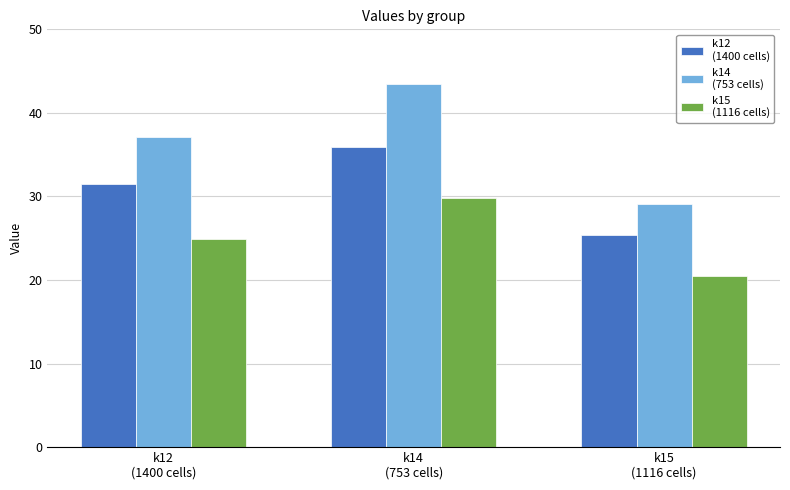

What is the maximum value shown in the chart?

43.5